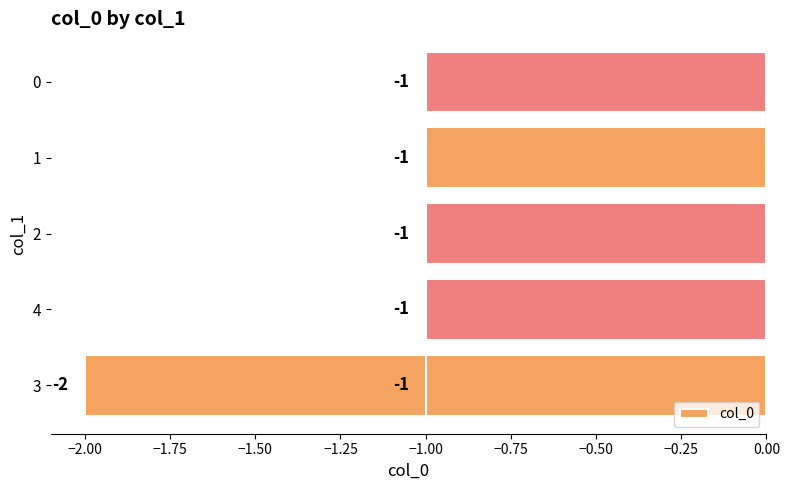

How many data points are less than -1?

1